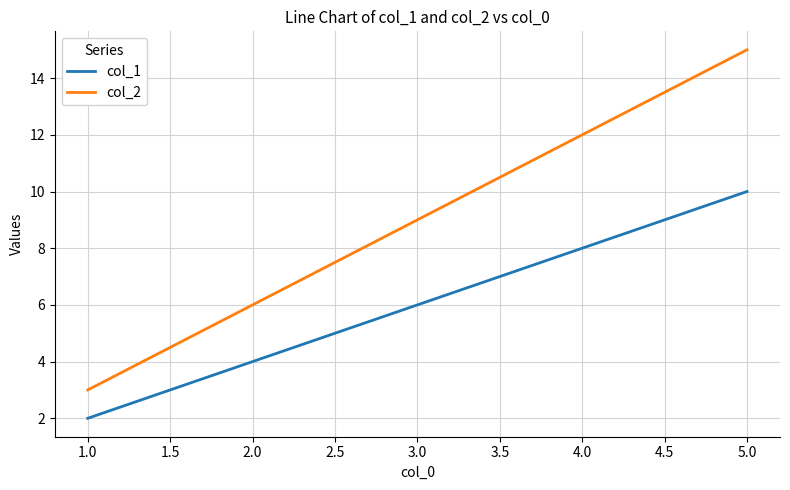

True or false: col_1 and col_2 cross at least once.

False